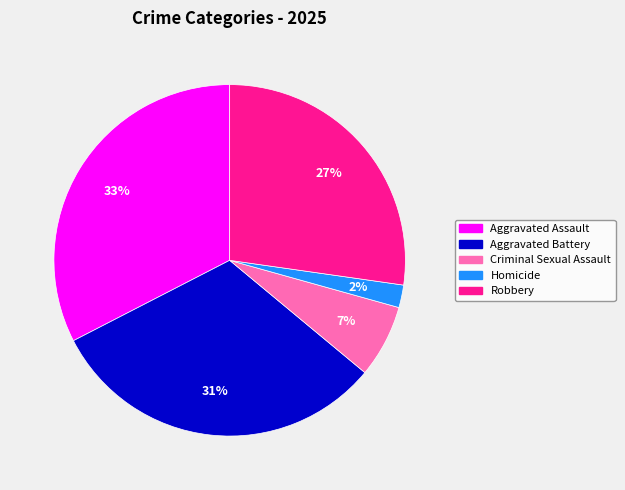

What percentage is the Homicide slice, to the nearest percent?

2%